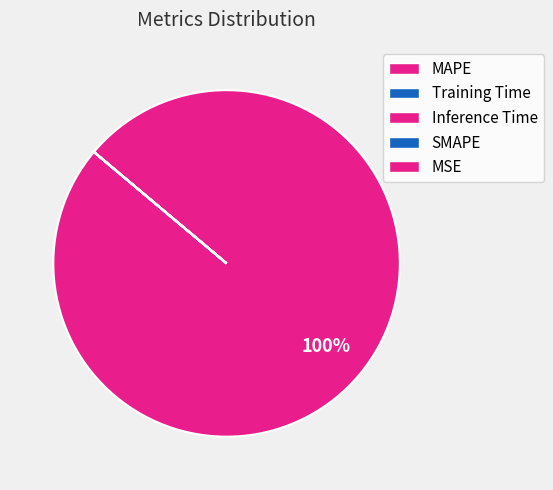

Between SMAPE and Training Time, which is larger?

SMAPE